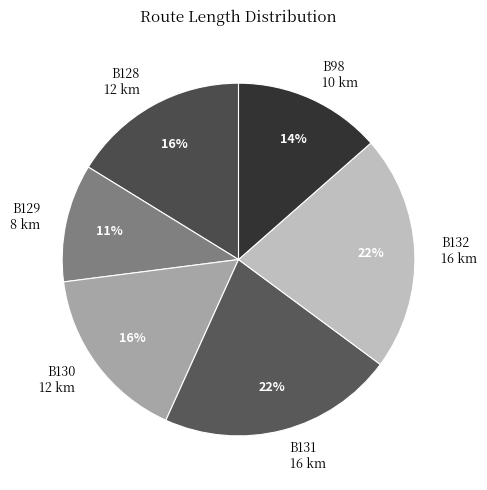

How many slices are in this pie chart?

6